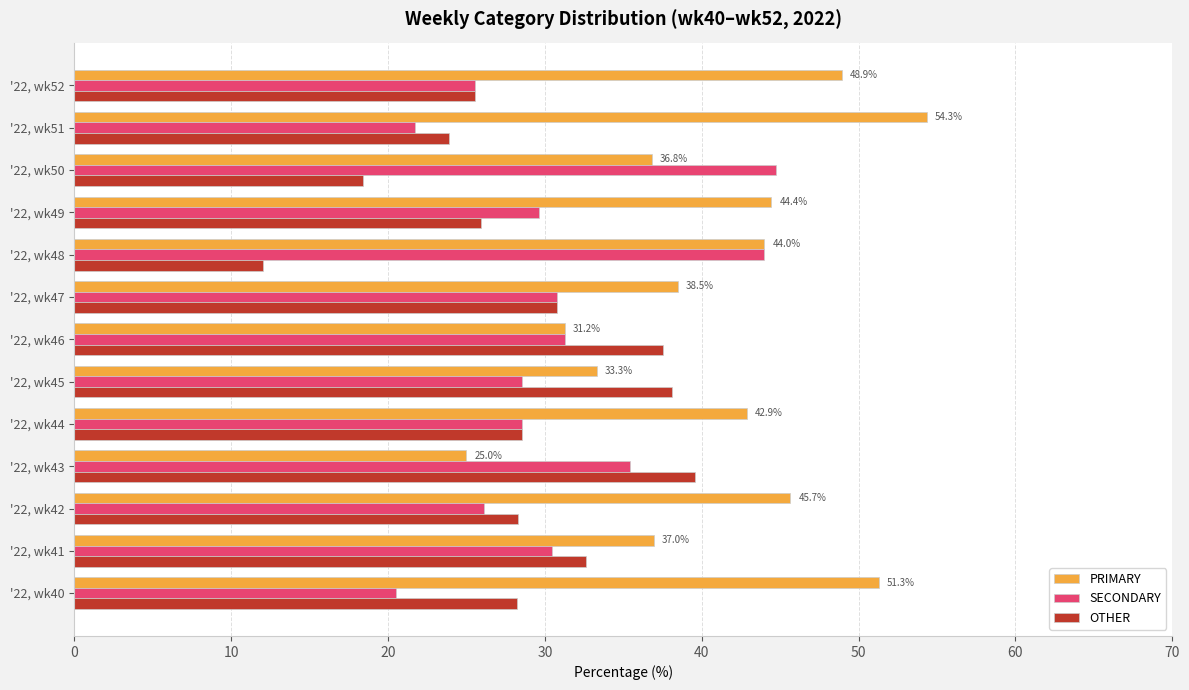

Which series has the largest total across all categories?

PRIMARY